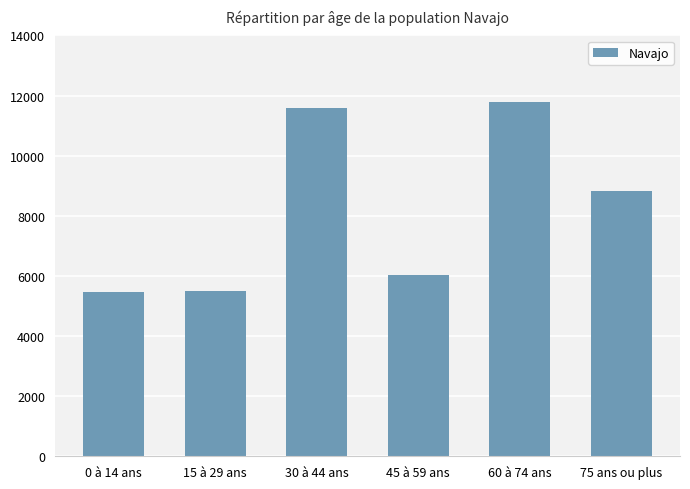

Is it true that the value at 0 à 14 ans is 5466?

True